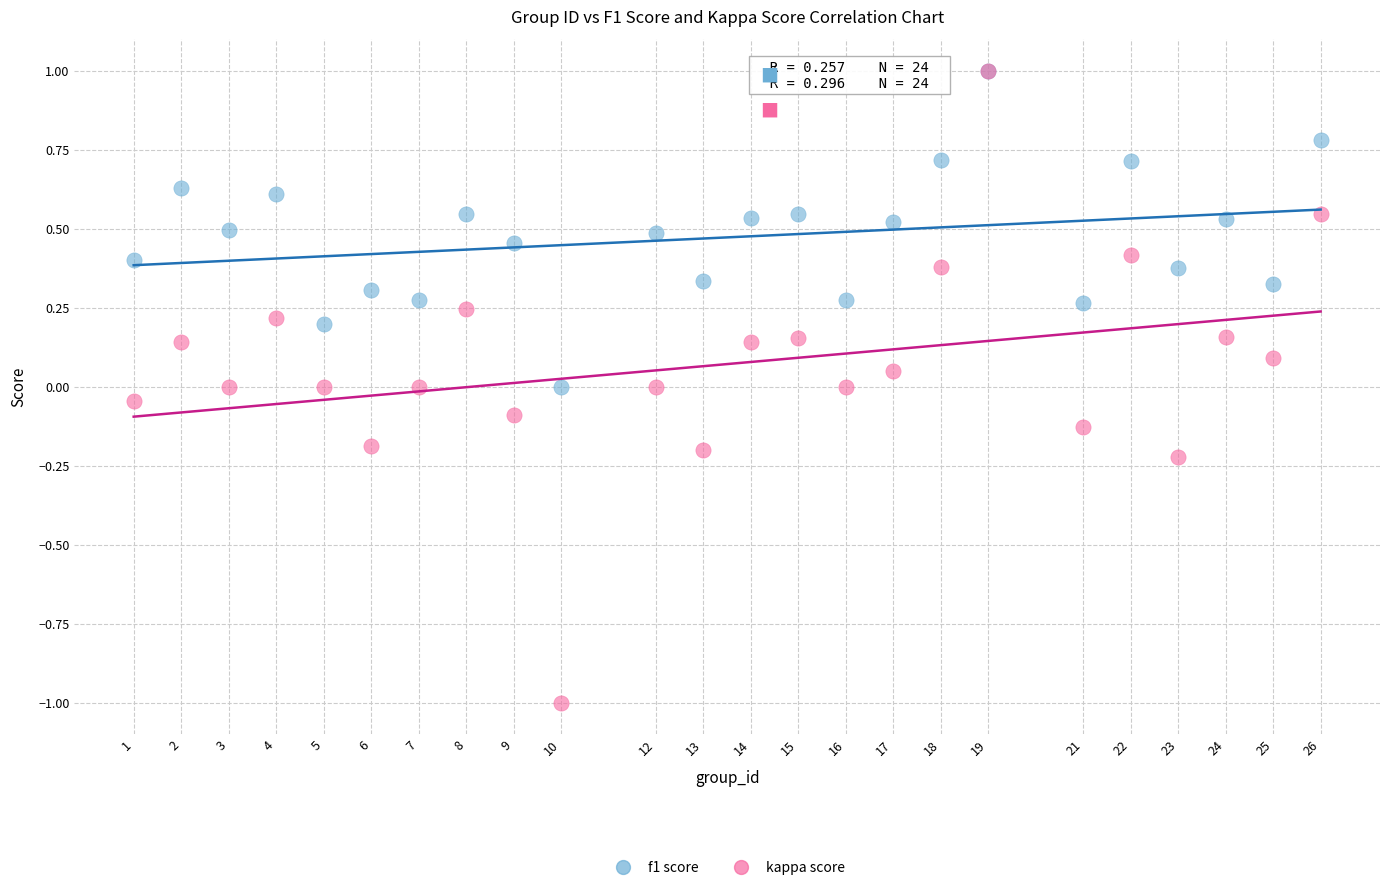

Which series contains the lowest Y value?

kappa score